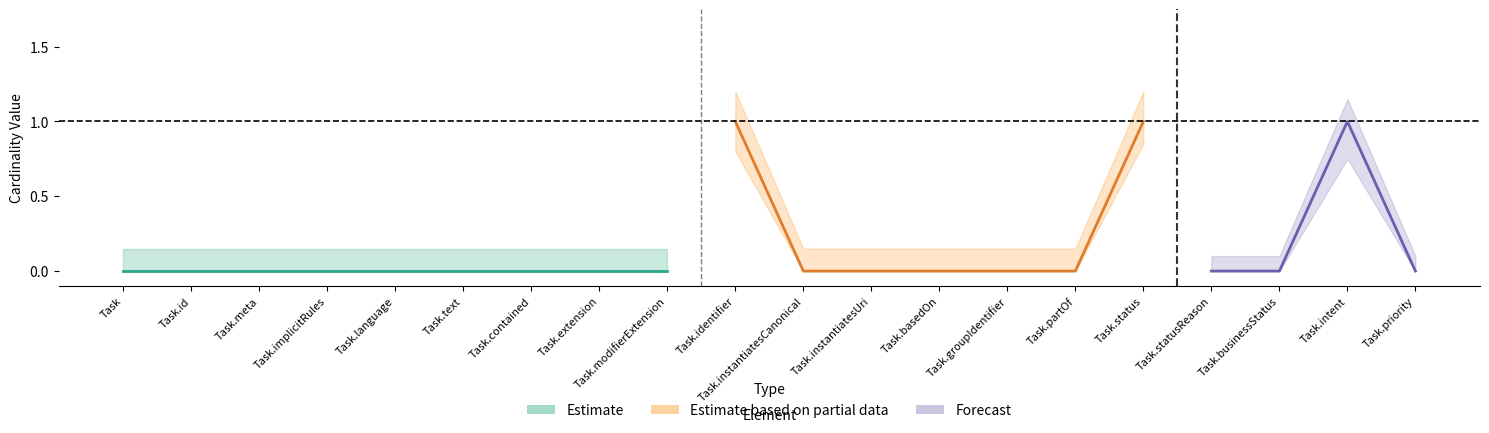

What is the difference between the second highest and minimum values in the Min series?

1